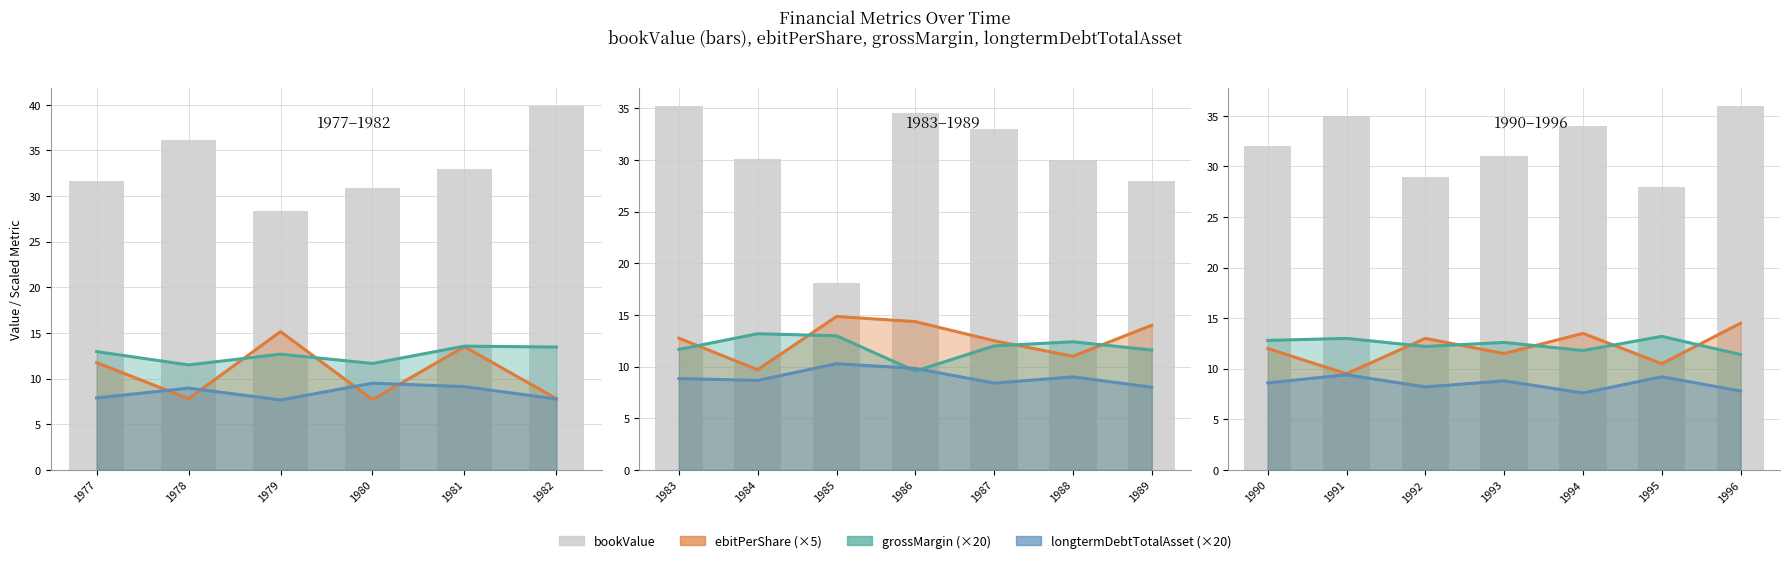

Does the chart contain any negative values?

No